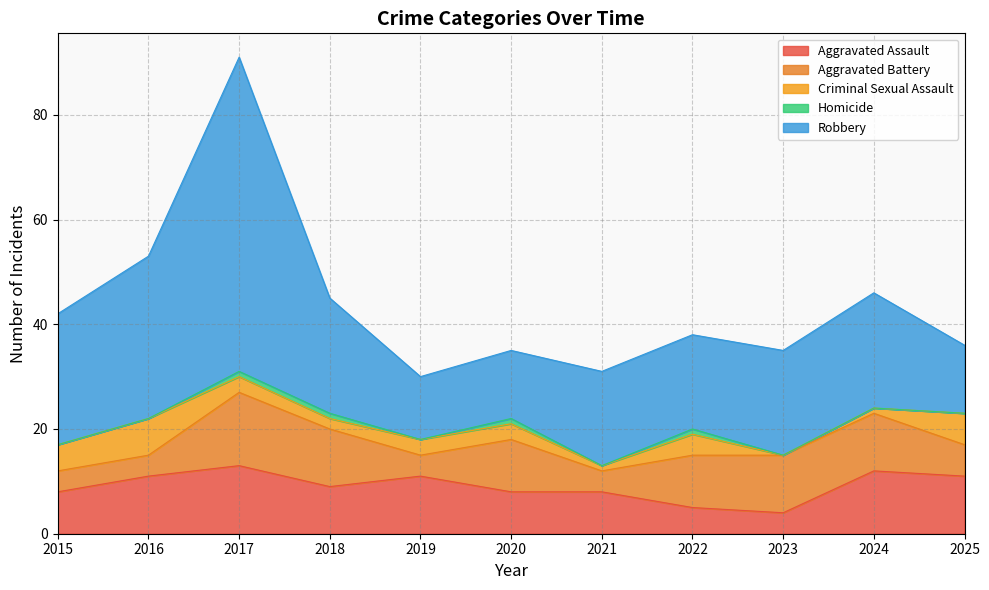

What is the difference between the Homicide values at 2023 and 2022?

1